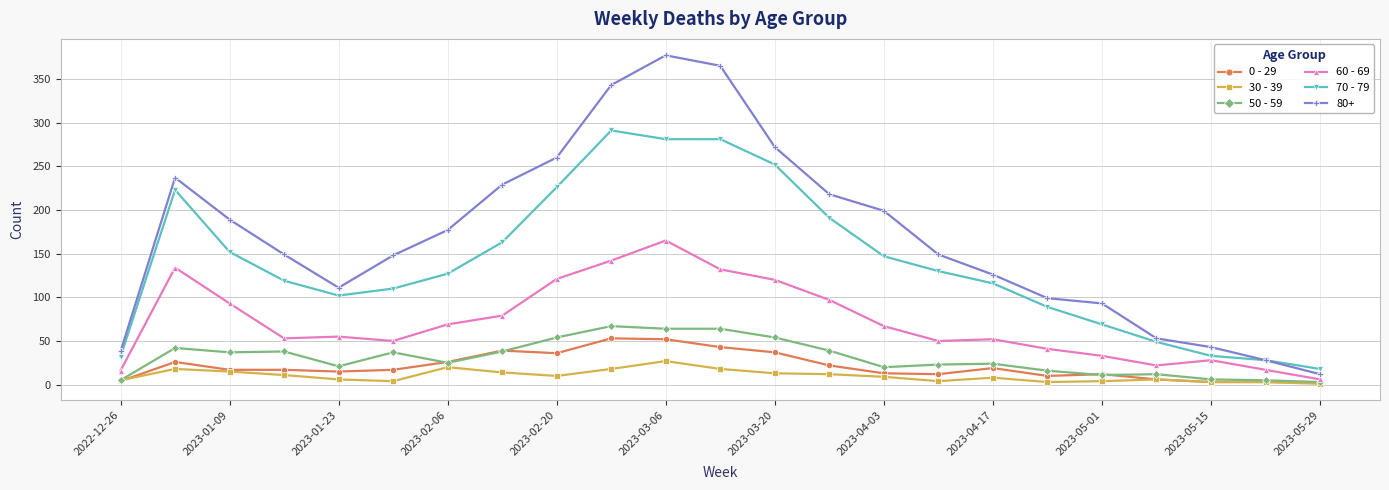

Which series has the largest total across all categories?

80+